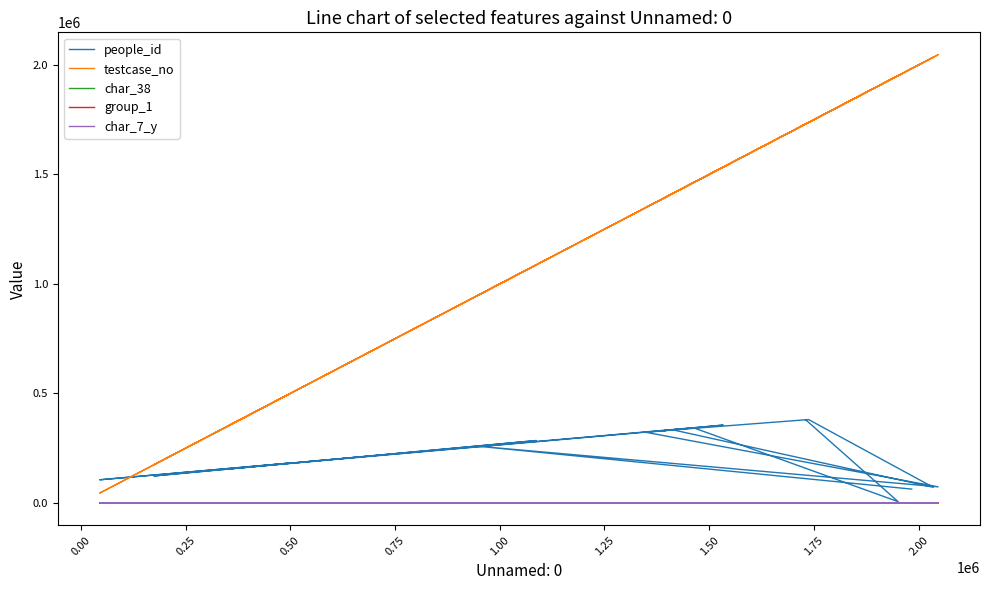

What are all the series names shown in the legend?

people_id, testcase_no, char_38, group_1, char_7_y